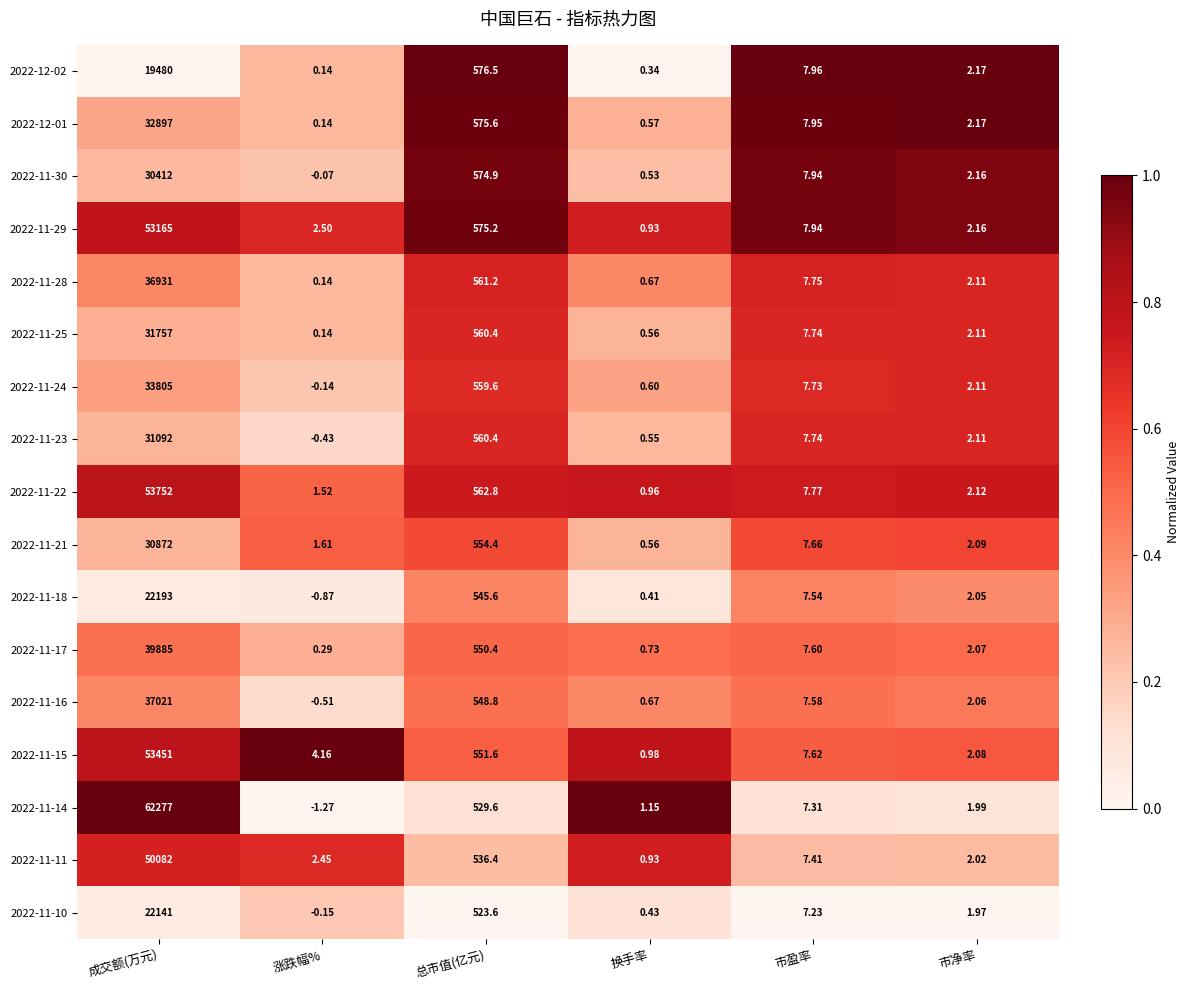

Where is 2022-11-15 nearest to the value 26725?

总市值(亿元)